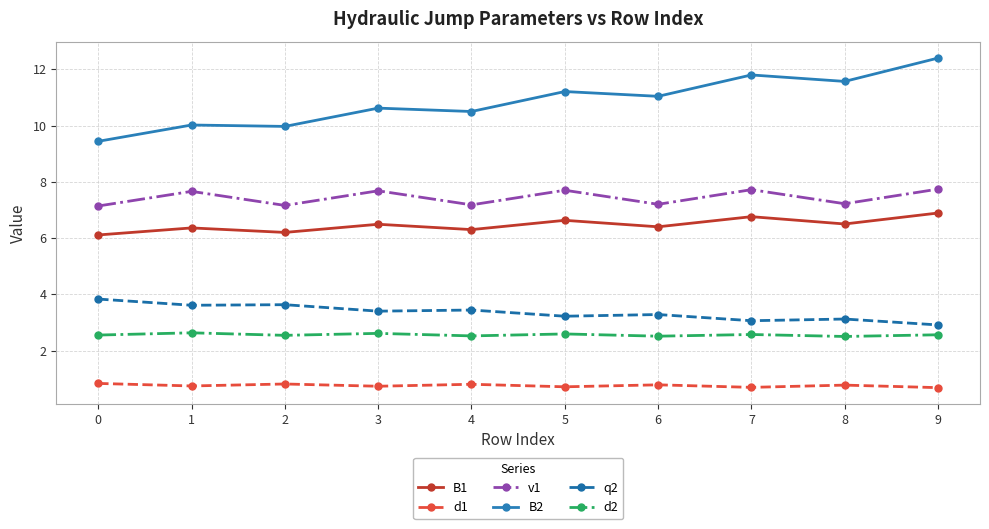

At 1, list the series in order from largest to smallest.

B2, v1, B1, q2, d2, d1